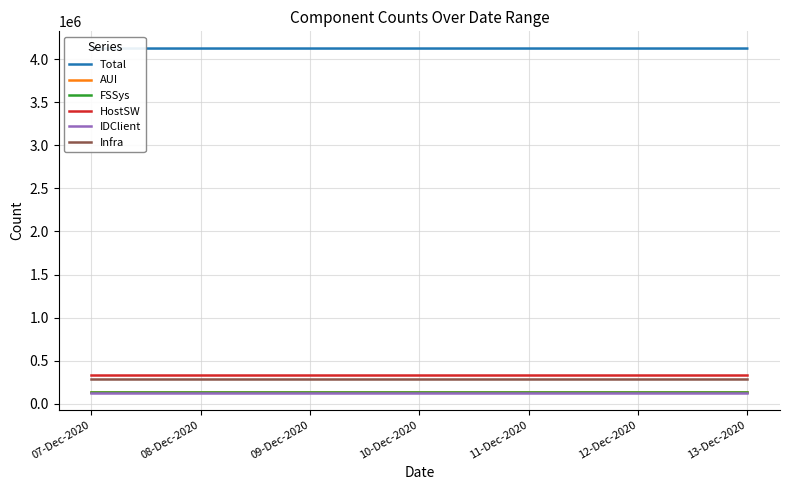

Rank the series at 09-Dec-2020 from highest to lowest value.

Total, HostSW, Infra, FSSys, AUI, IDClient